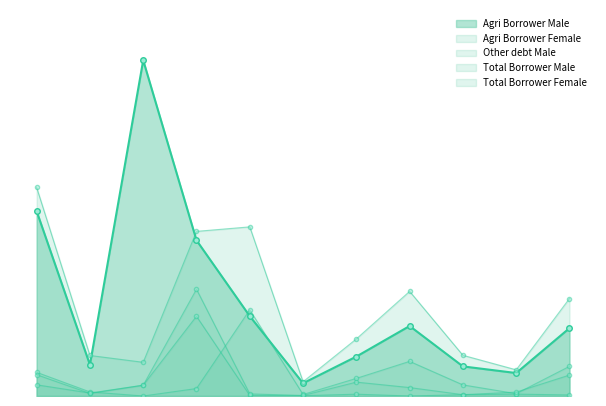

Where is the first local minimum for Other debt Male?

Bakerganj